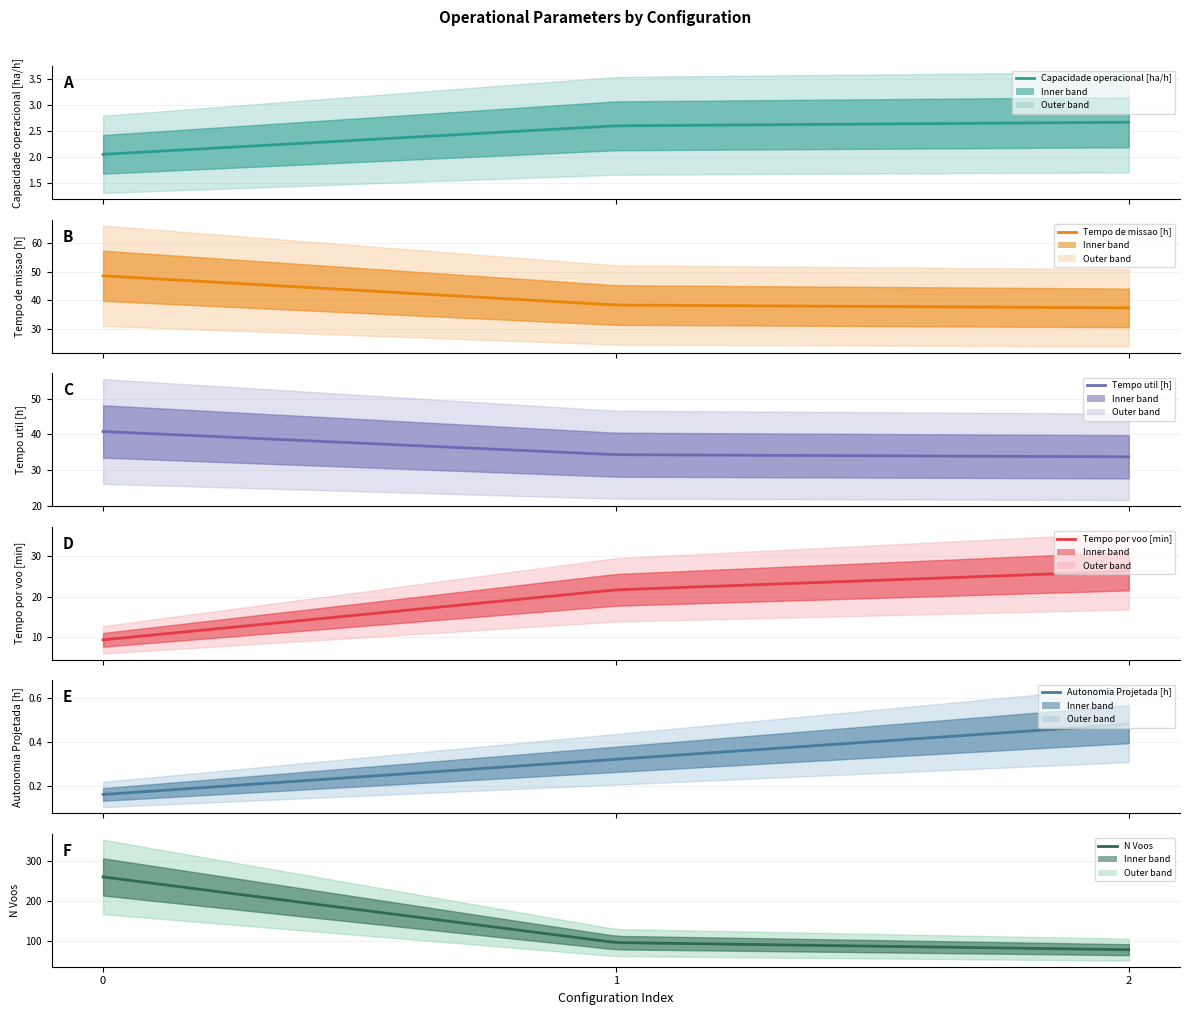

What is the value of the Tempo por voo [min] point at the 2nd from the left?

21.6